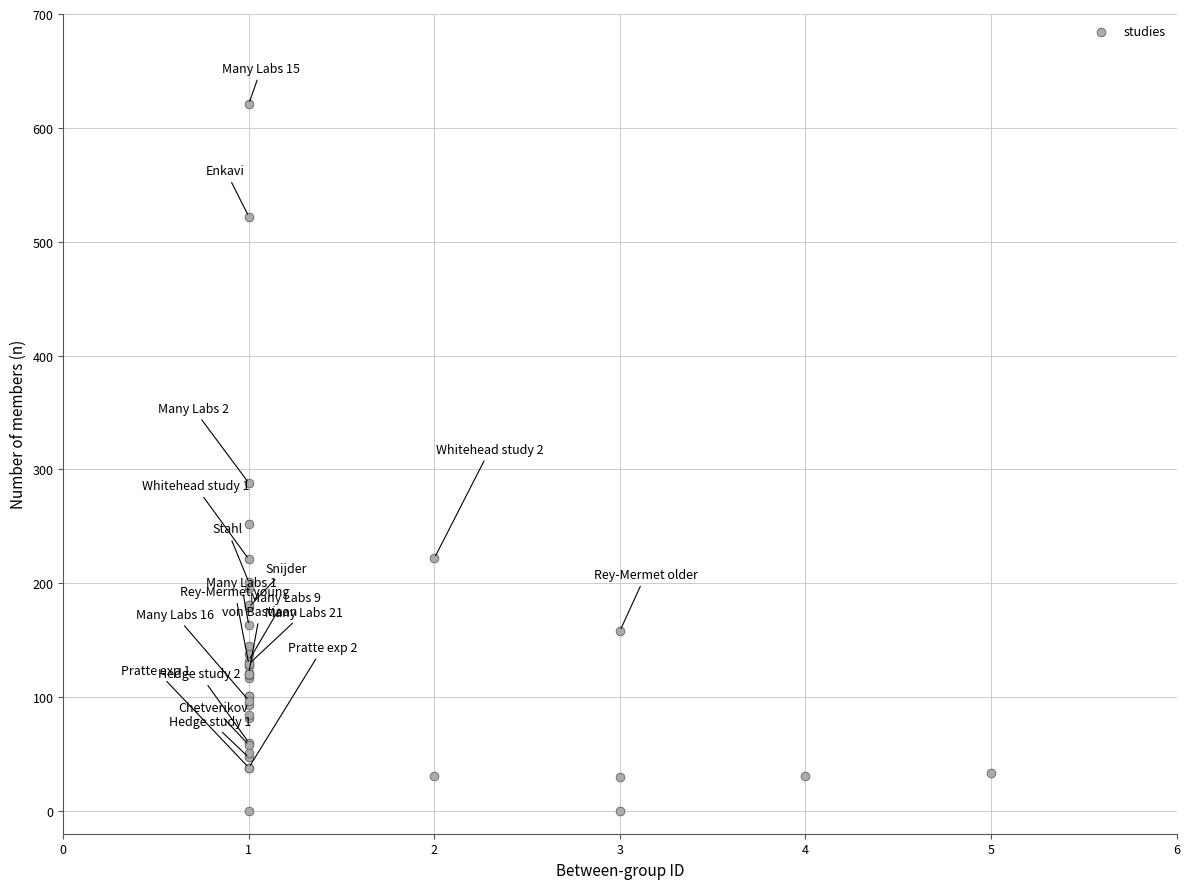

What Y value in the scatter plot is closest to 310?

288